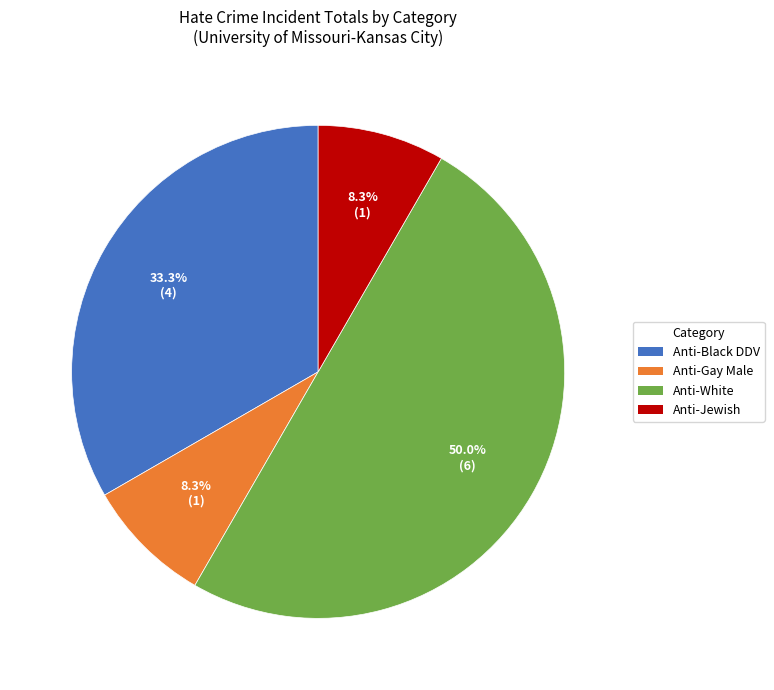

What is the majority slice?

Anti-White